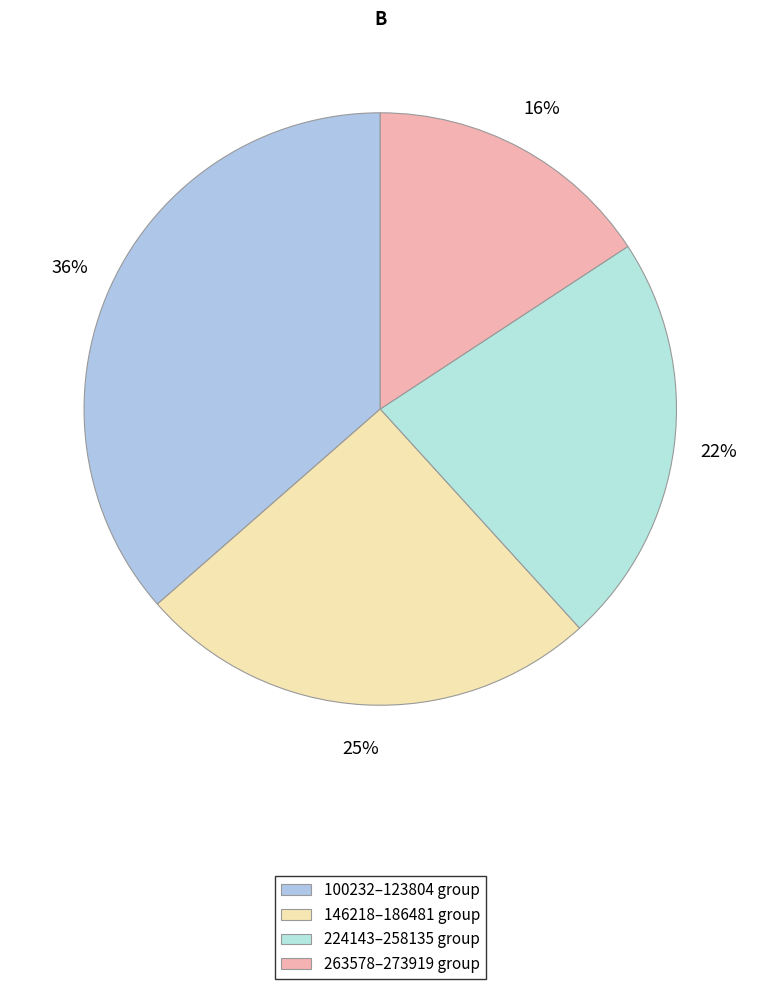

Count the number of slices in the pie.

4